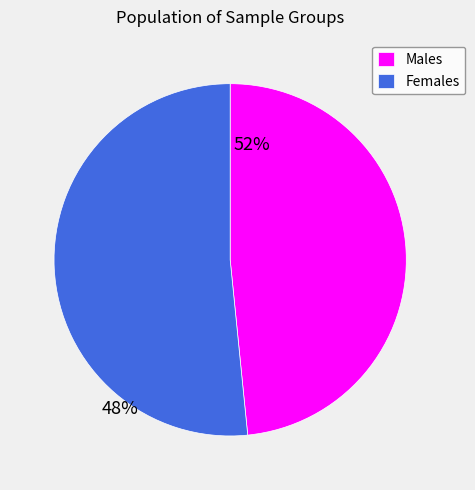

Which slice is the largest?

Females